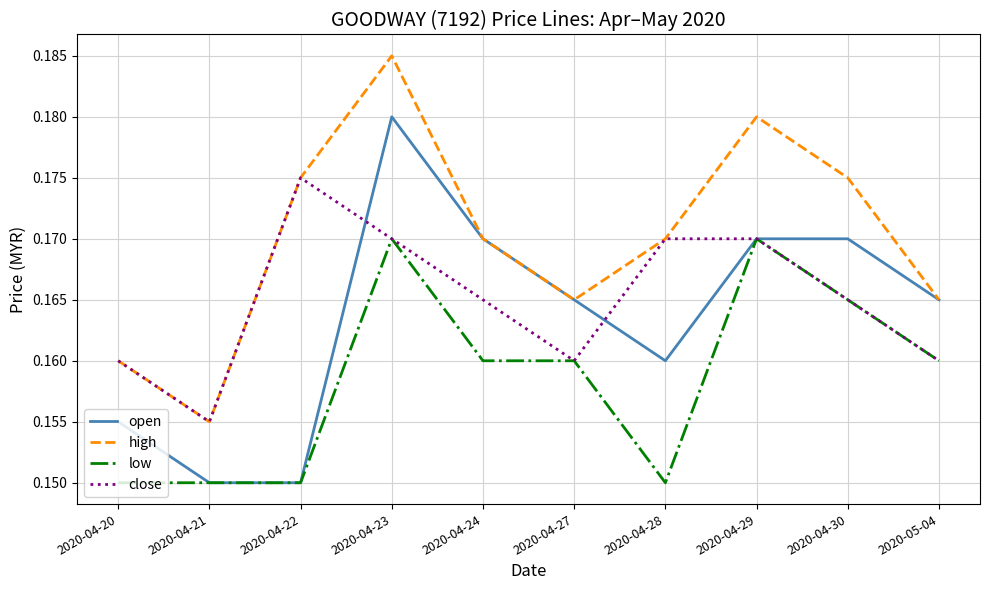

Which category has the highest value in the close series?

2020-04-22